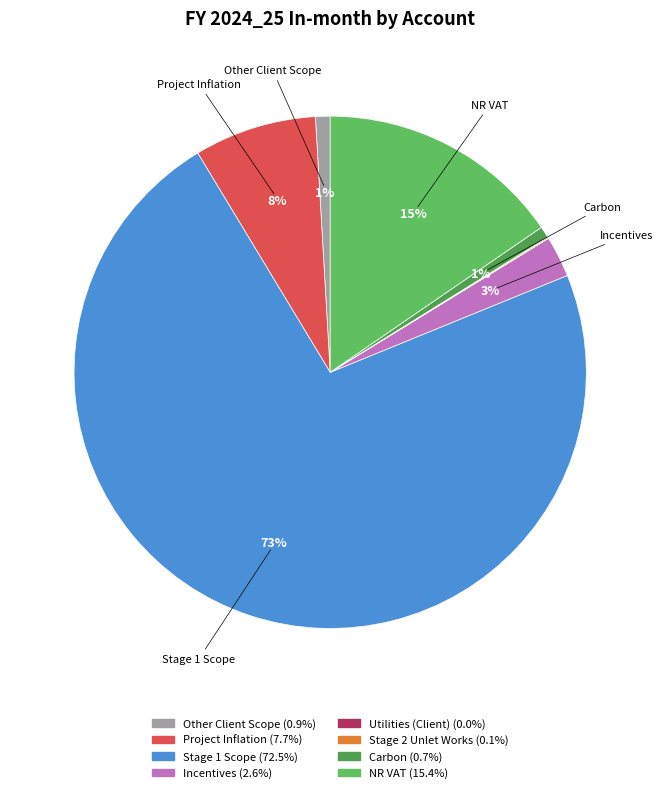

Which slice is the largest?

Stage 1 Scope